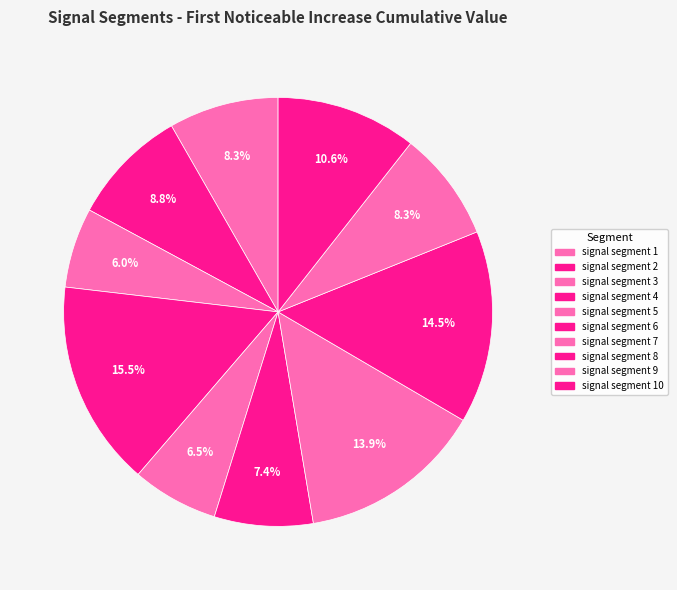

Count the number of slices in the pie.

10